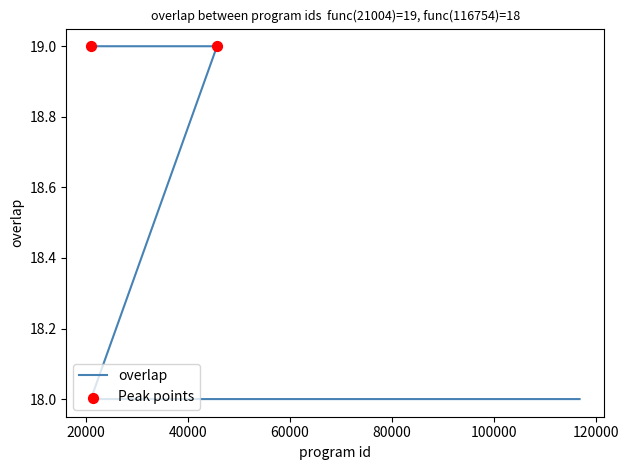

Which has a higher value, 54102 or 30855?

54102